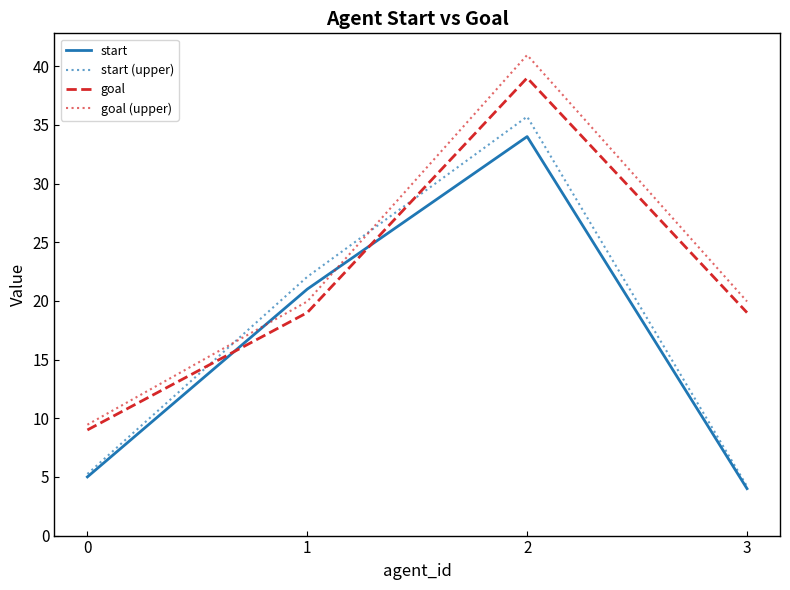

What is the difference between the goal (upper) values at 0 and 2?

31.5